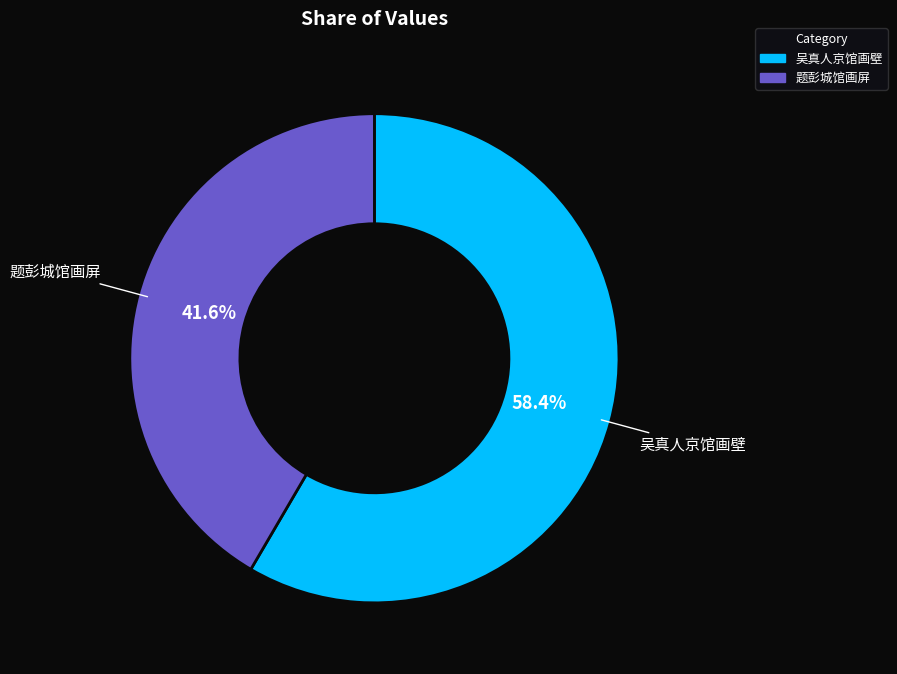

To the nearest percent, what portion does 题彭城馆画屏 represent?

42%